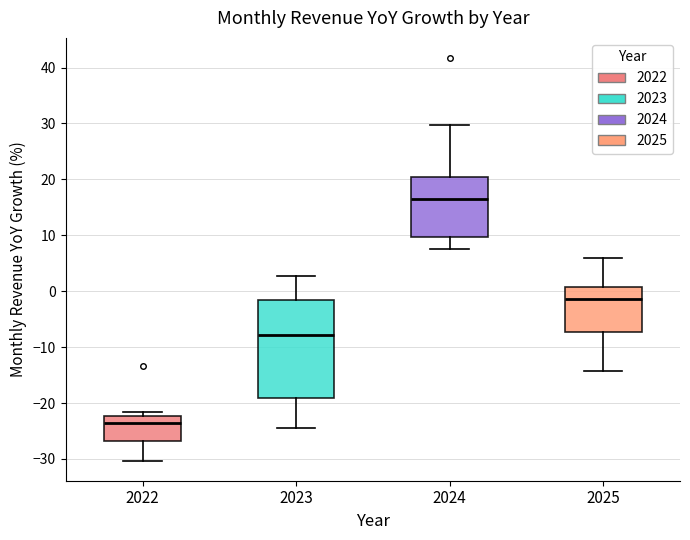

Comparing the boxes themselves (not the whiskers), which one is the tallest?

2023